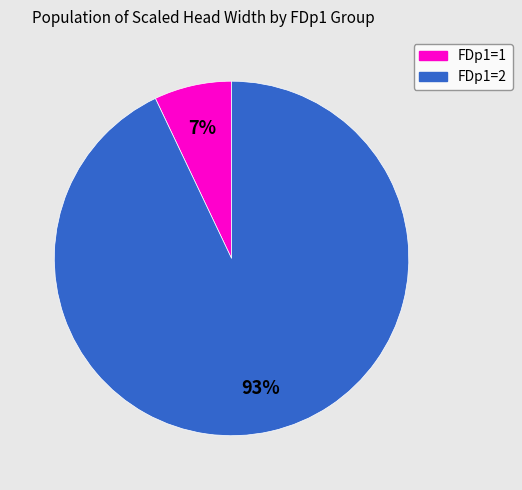

Is there any slice that represents more than half of the pie?

Yes